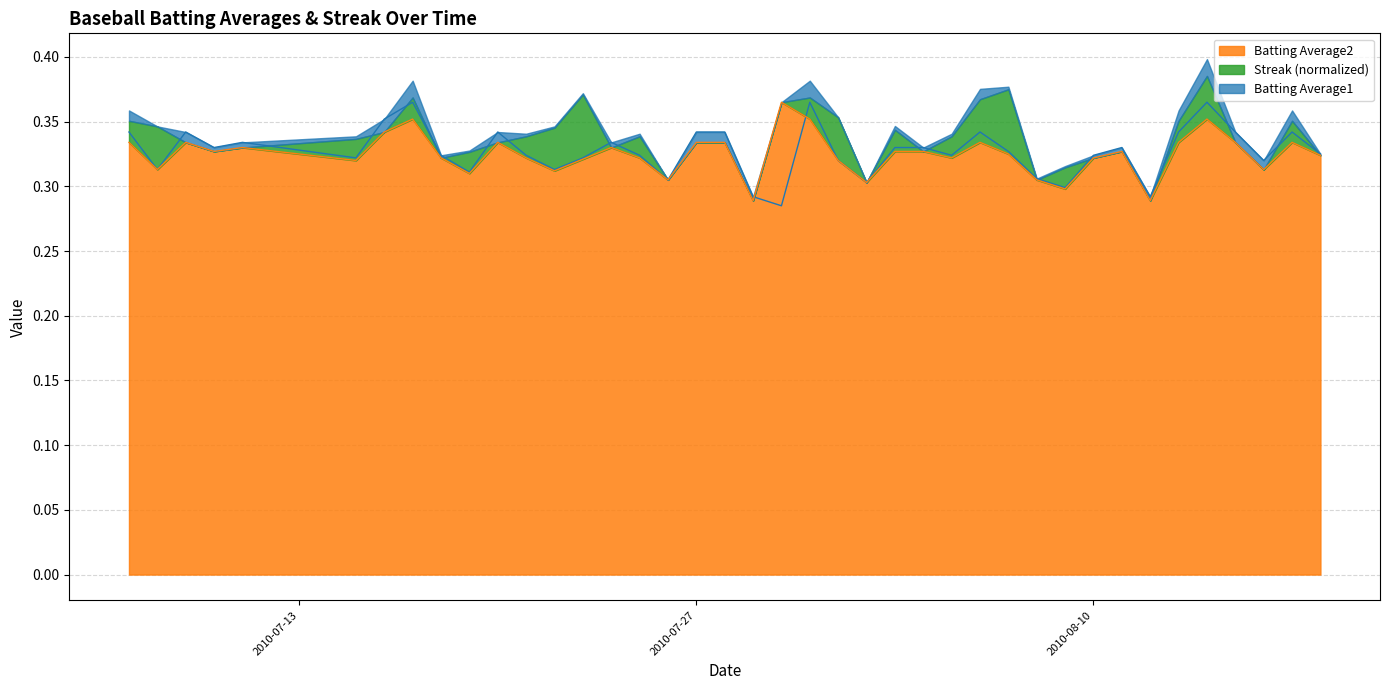

Where is Batting Average1 nearest to the value 0?

2010-07-30